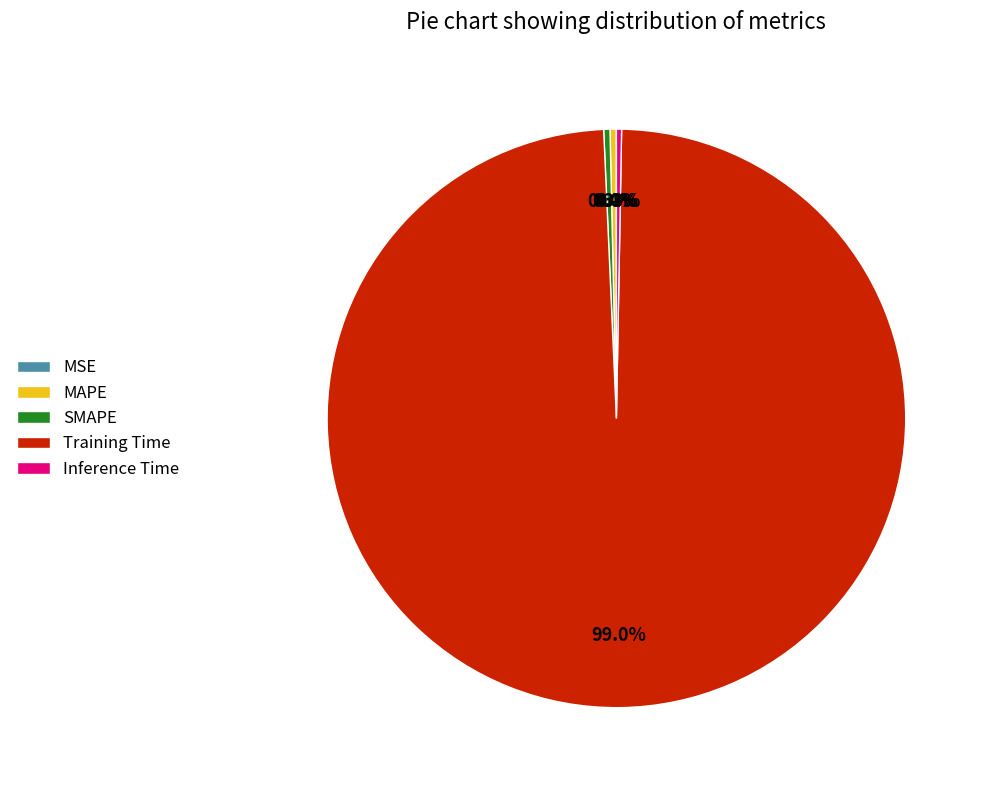

Which has a higher value, Inference Time or Training Time?

Training Time